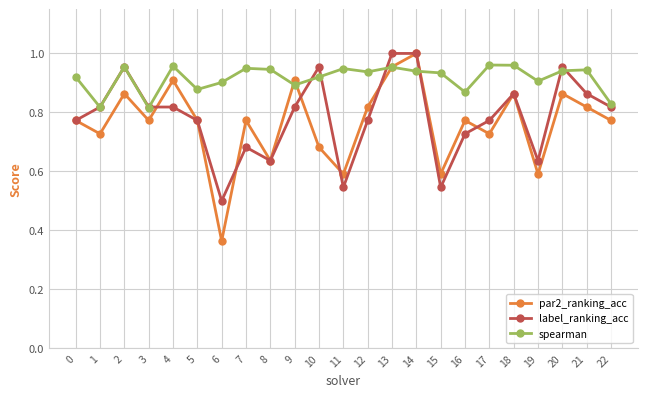

Which series changed the most between 8 and 16?

par2_ranking_acc